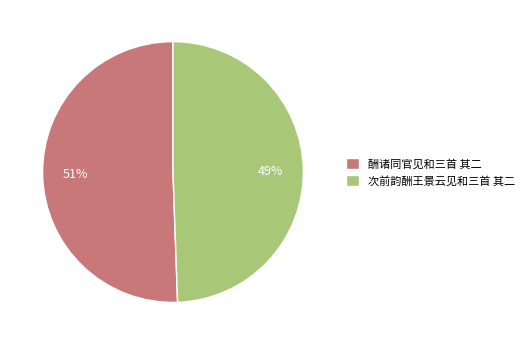

To the nearest percent, what is the average slice percentage?

50%